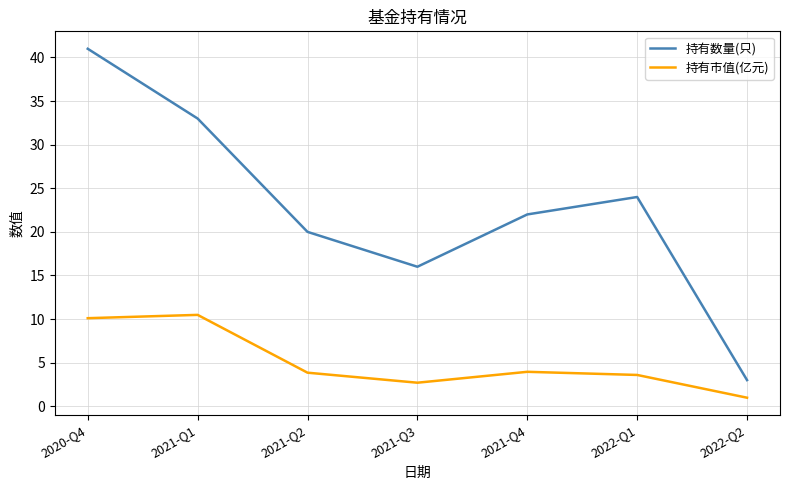

Which series has the largest total across all categories?

持有数量(只)